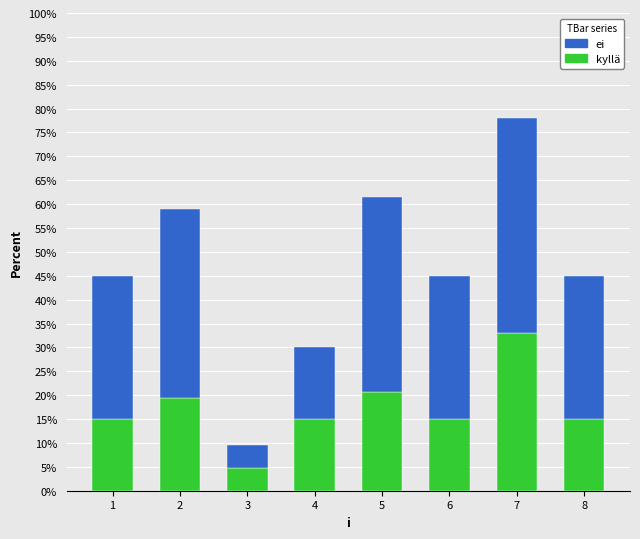

At which category is the sum across all series the highest?

7